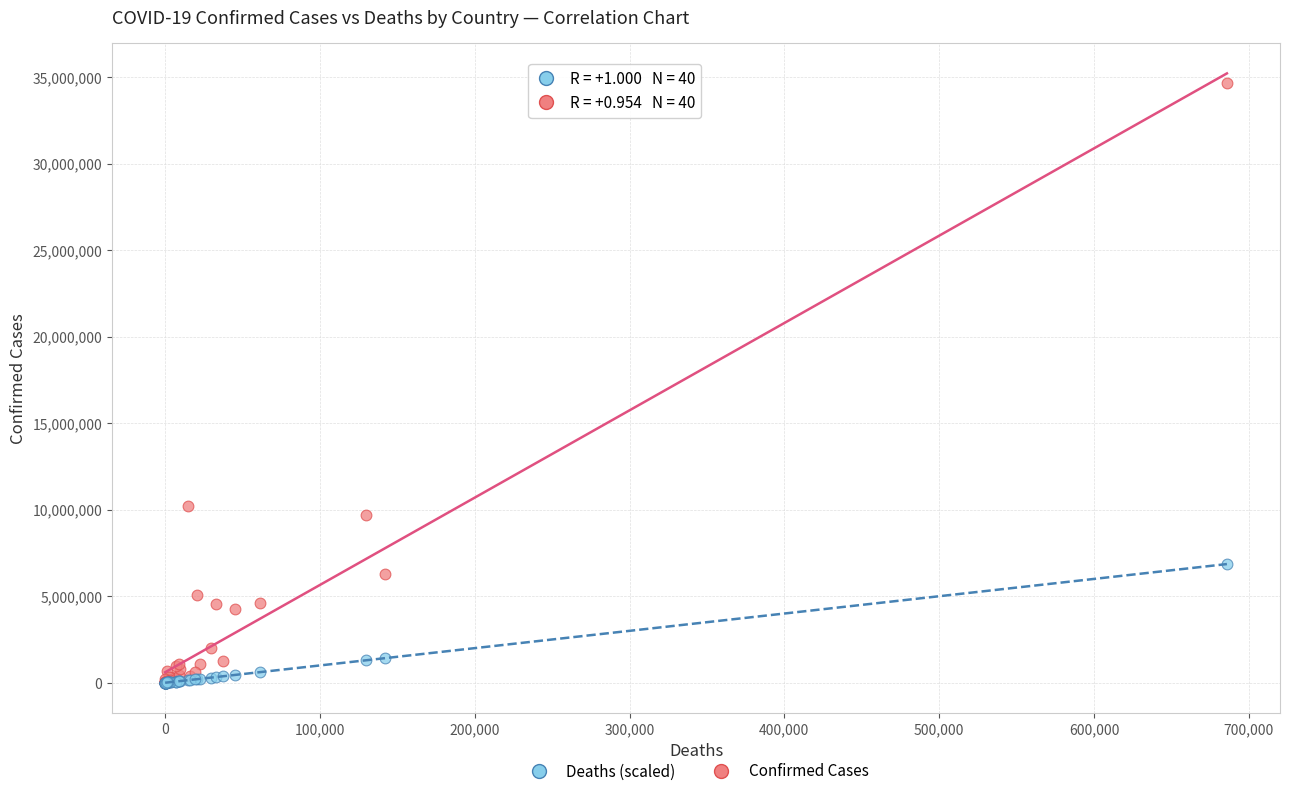

Across all series, what Y value is closest to 17319249?

10205957